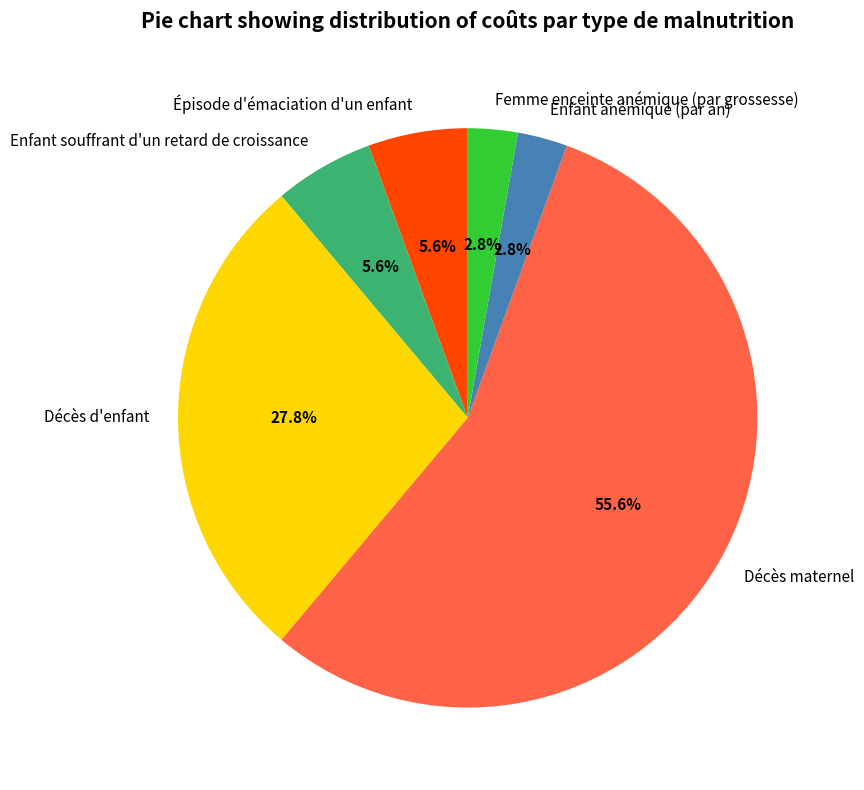

To the nearest percent, what is the difference between the largest and smallest slice percentages?

53%